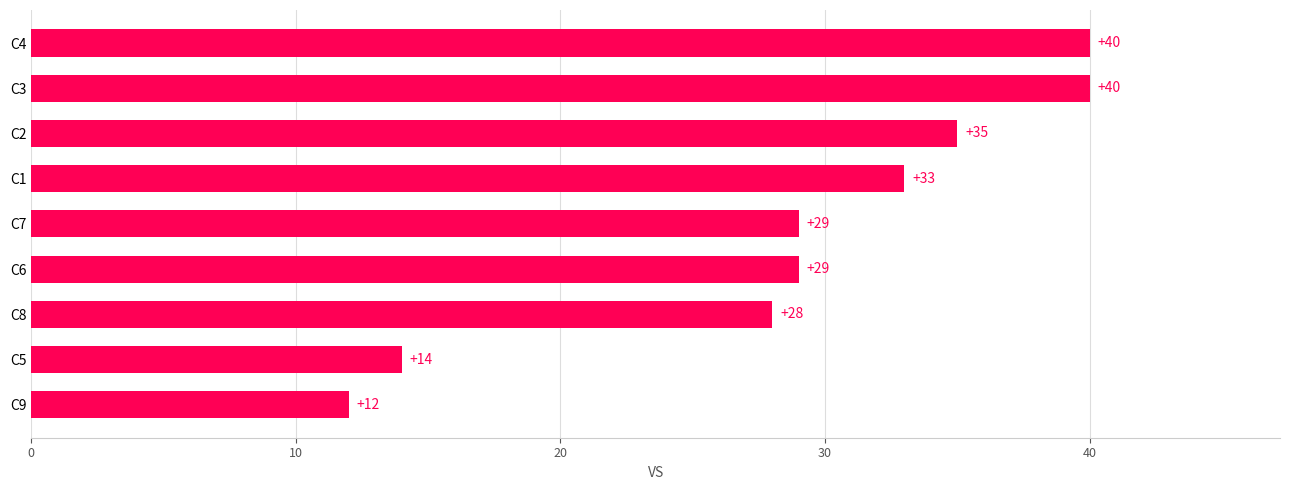

How many data points are less than 29?

3